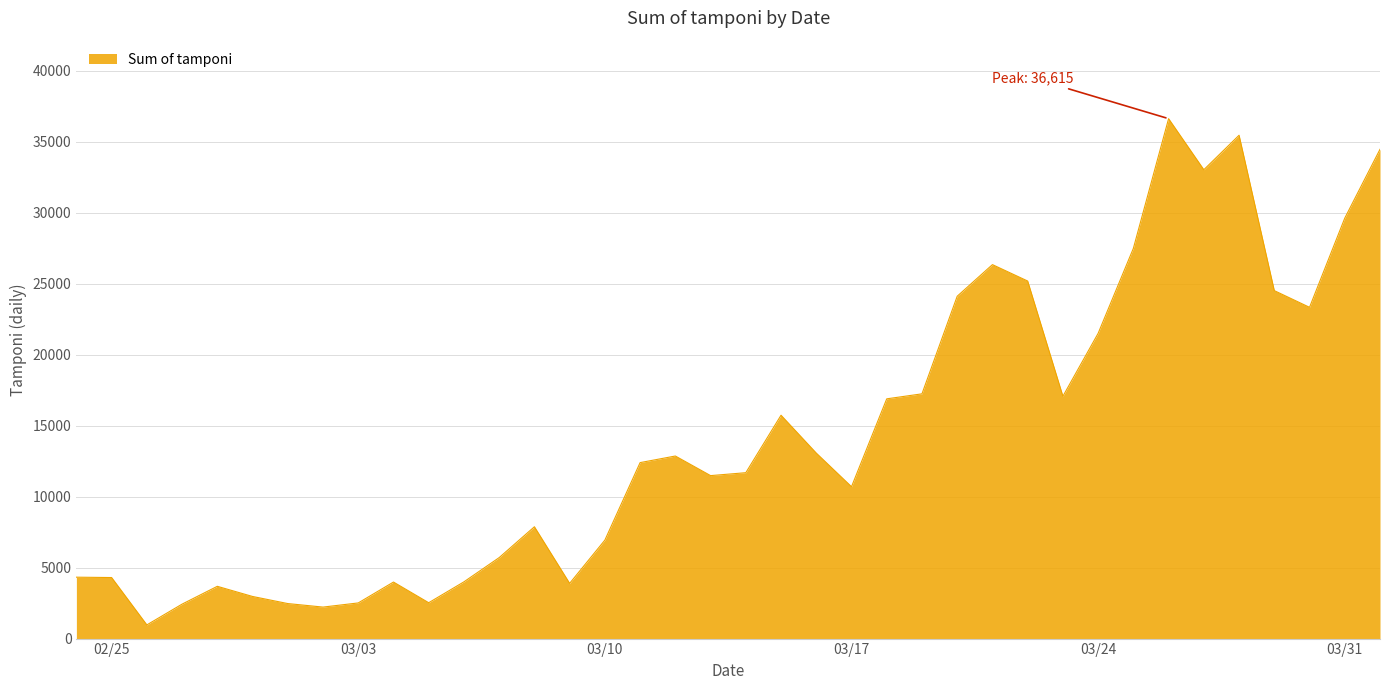

What is the minimum value shown in the chart?

964